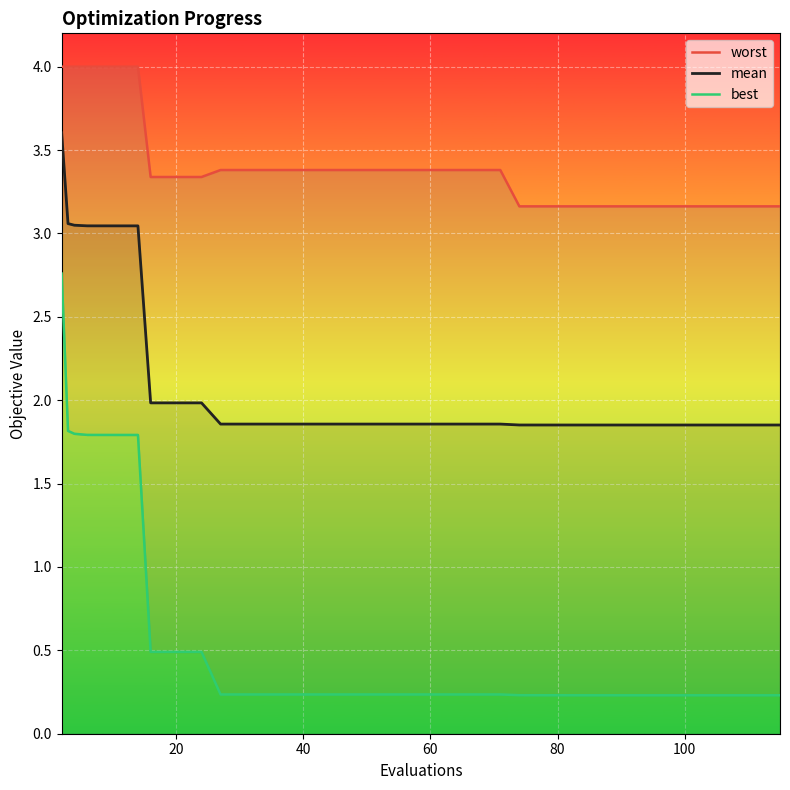

Reading left to right, extract all data points from this chart.

worst: 4.0	4.0	4.0	4.0	4.0	4.0	4.0	3.3	3.3	3.3	3.4	3.4	3.4	3.4	3.4	3.4	3.4	3.4	3.4	3.4	3.4	3.4	3.2	3.2	3.2	3.2	3.2	3.2	3.2	3.2	3.2	3.2	3.2	3.2	3.2	3.2	3.2	3.2	3.2	3.2
mean: 3.6	3.1	3.0	3.0	3.0	3.0	3.0	2.0	2.0	2.0	1.9	1.9	1.9	1.9	1.9	1.9	1.9	1.9	1.9	1.9	1.9	1.9	1.9	1.9	1.9	1.9	1.9	1.9	1.9	1.9	1.9	1.9	1.9	1.9	1.9	1.9	1.9	1.9	1.9	1.9
best: 2.8	1.8	1.8	1.8	1.8	1.8	1.8	0.5	0.5	0.5	0.2	0.2	0.2	0.2	0.2	0.2	0.2	0.2	0.2	0.2	0.2	0.2	0.2	0.2	0.2	0.2	0.2	0.2	0.2	0.2	0.2	0.2	0.2	0.2	0.2	0.2	0.2	0.2	0.2	0.2